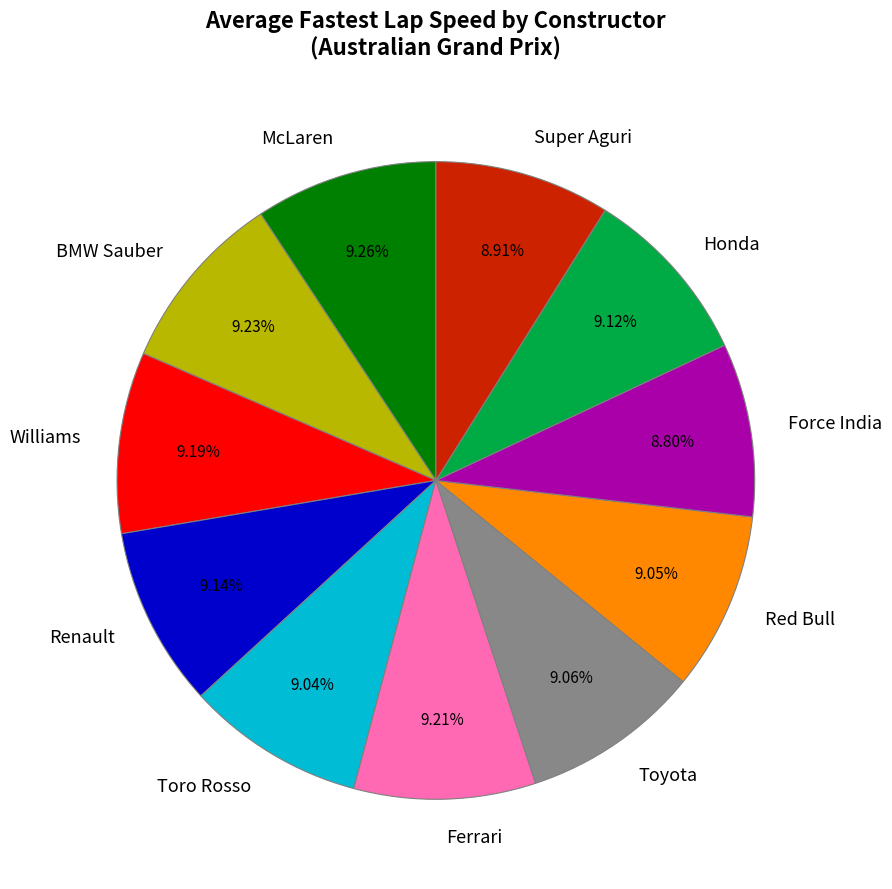

Do Red Bull and BMW Sauber together represent more than half of the pie?

No